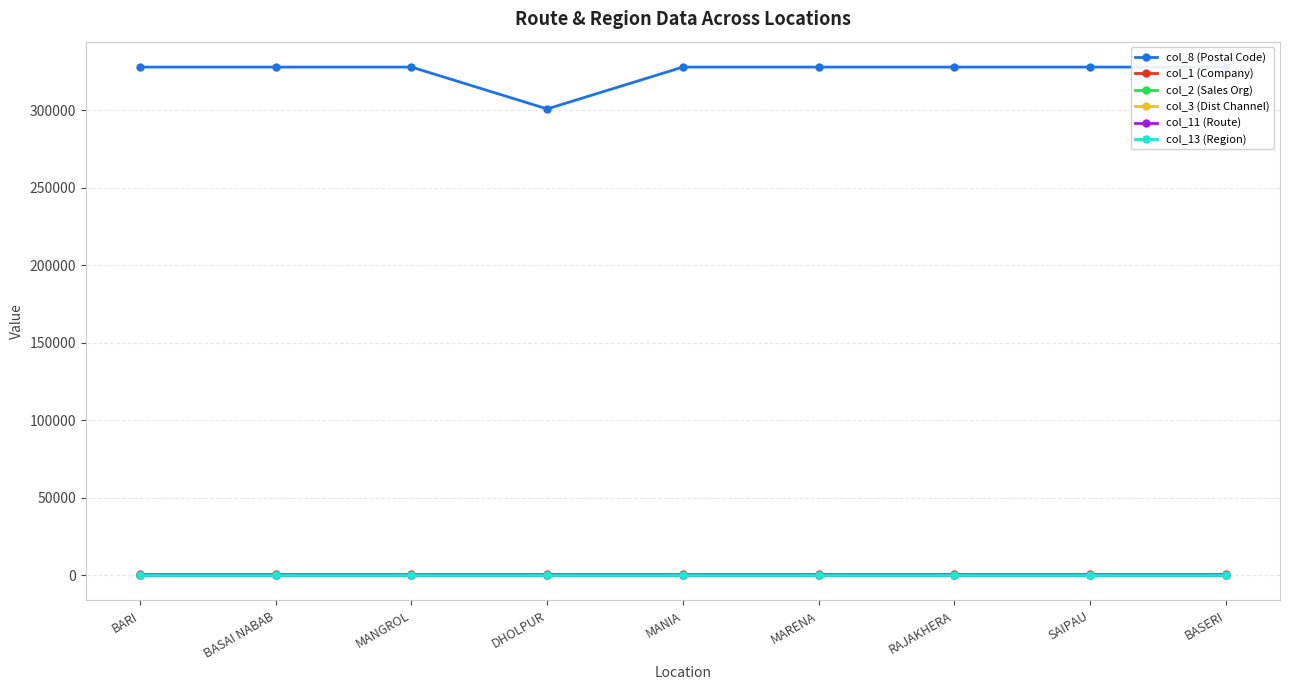

Does the chart have visible grid lines?

Yes